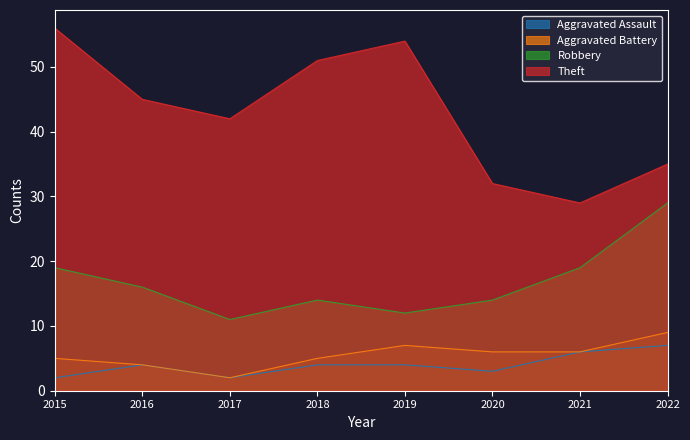

How many lines are shown in the chart?

4